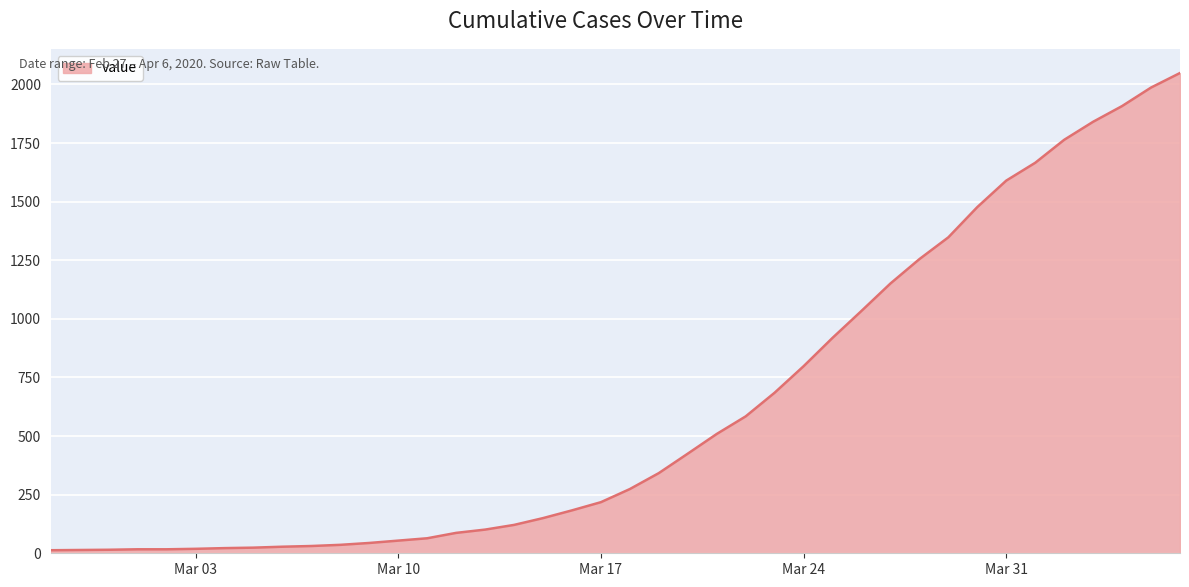

What is the maximum value shown in the chart?

2049